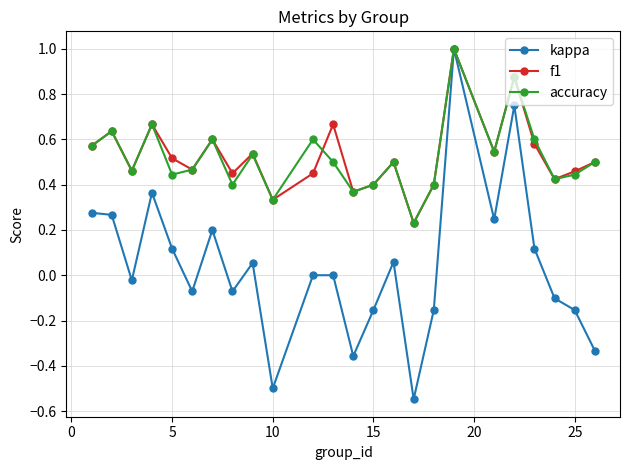

True or false: accuracy has more than 1 interior local peaks.

True